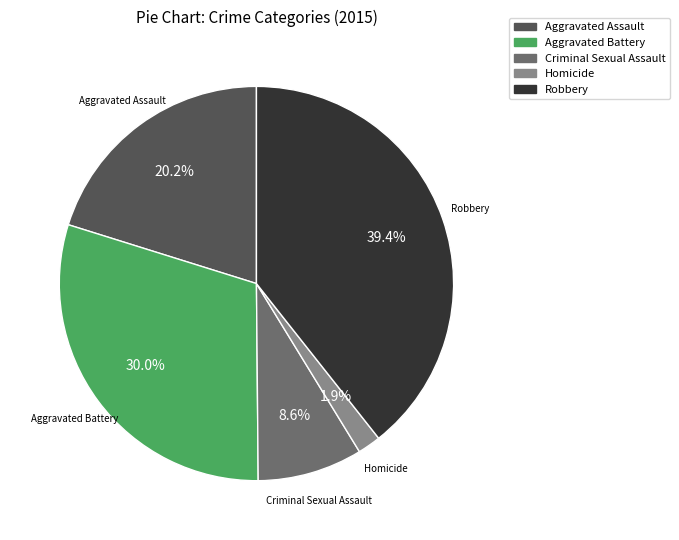

To the nearest percent, what is the difference between the Aggravated Assault and Homicide slice percentages?

18%